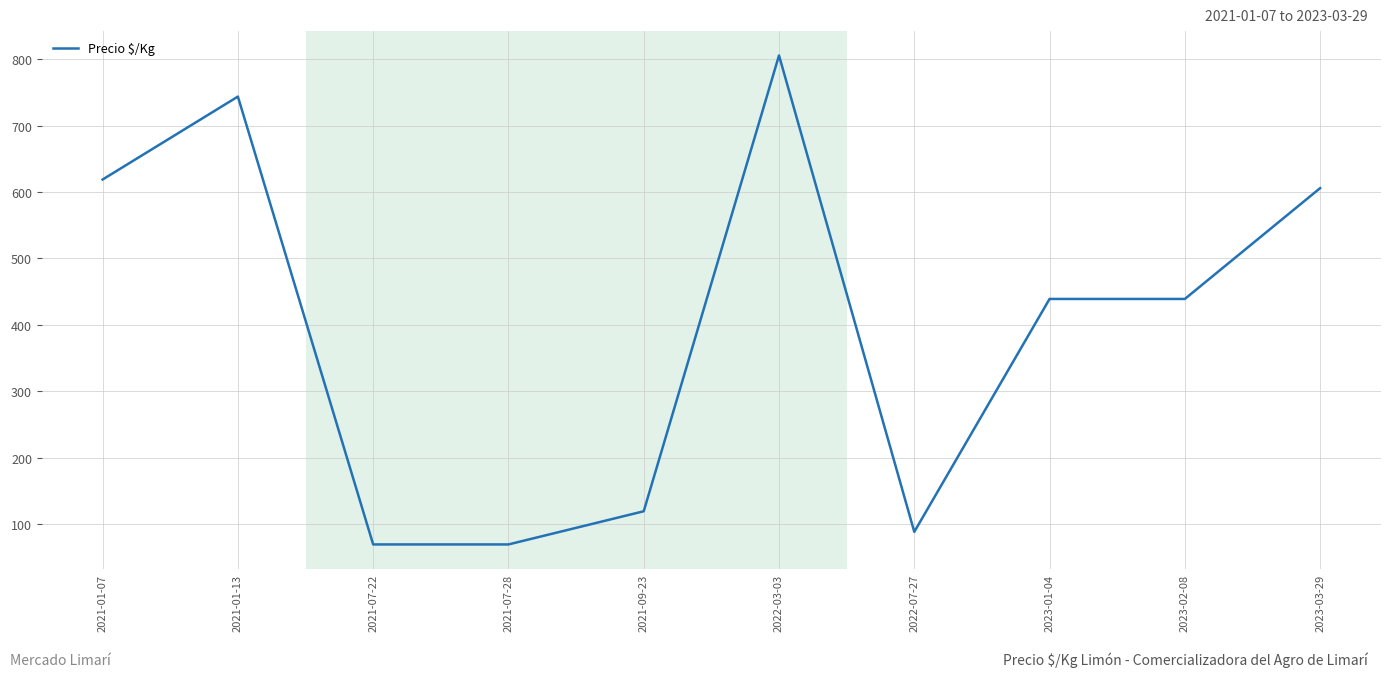

What is the change in value from 2022-07-27 to 2023-03-29?

+518